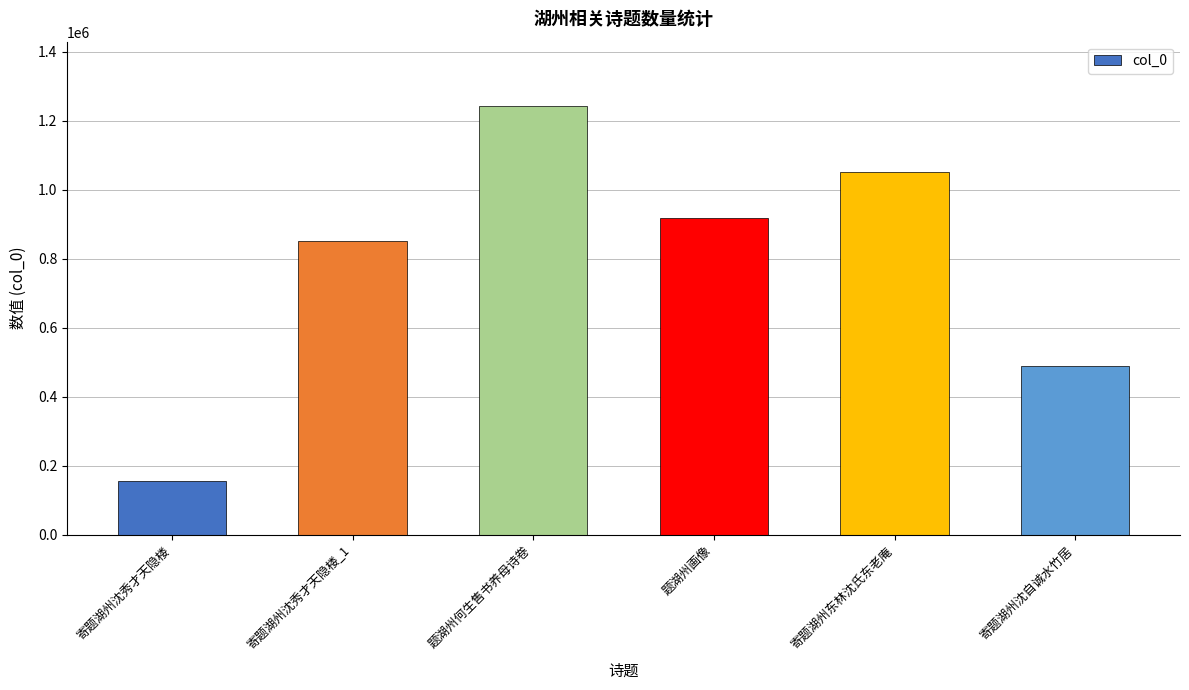

How many data points does each series have?

6